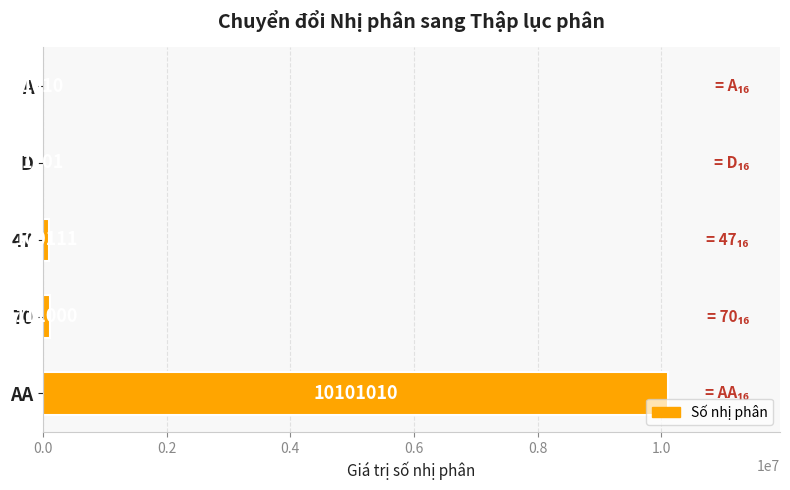

True or false: the data shows 1101 at D.

True